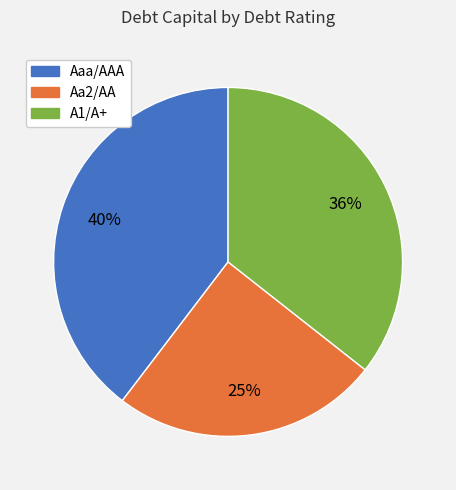

True or false: Aaa/AAA accounts for 48% of the total.

False